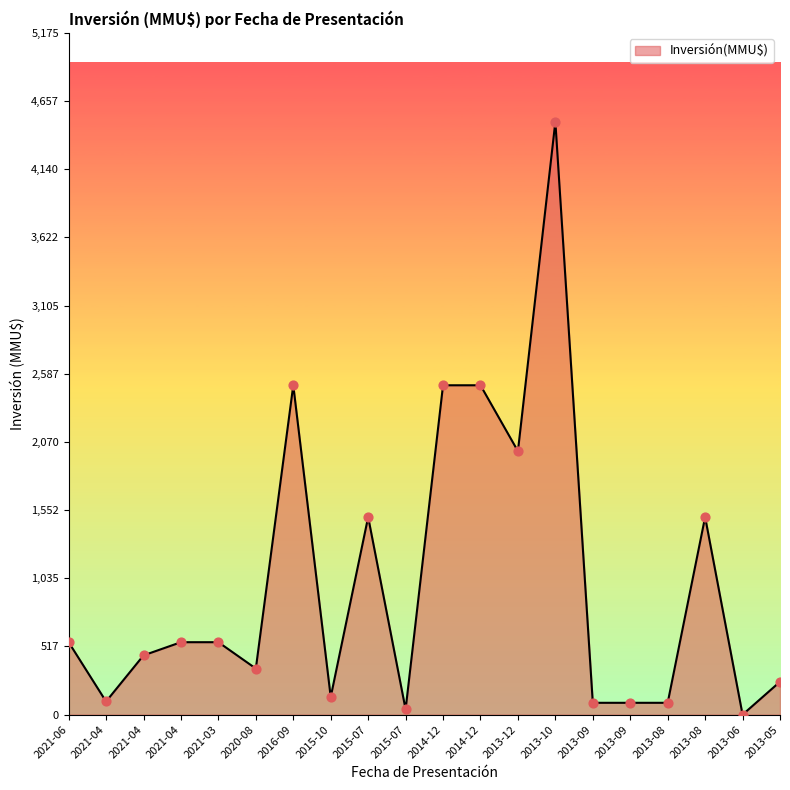

Approximately how many times larger is the value at 2021-04 compared to 2013-08?

0.4